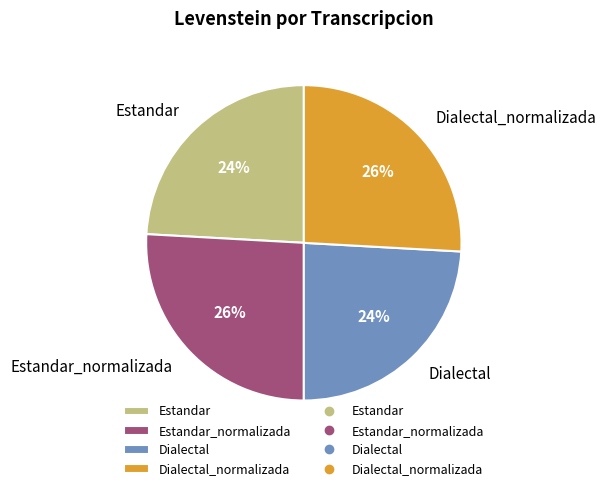

Does Dialectal_normalizada account for over 50% of the chart?

No